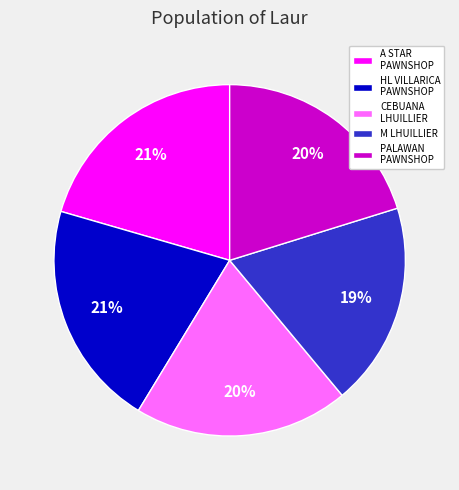

Is there any slice that represents more than half of the pie?

No